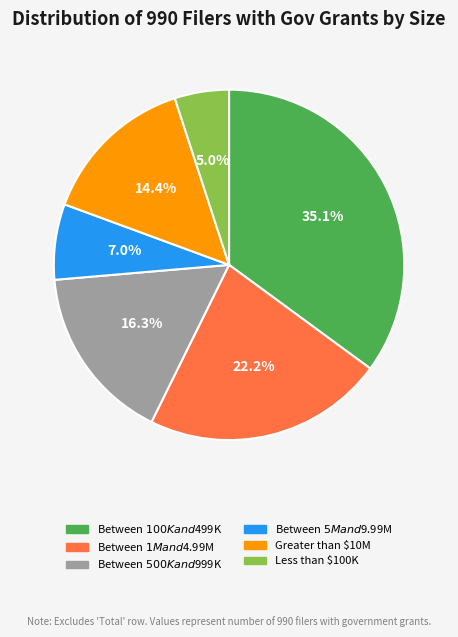

To the nearest percent, what percentage of the pie is Between $1M and $4.99M?

22%